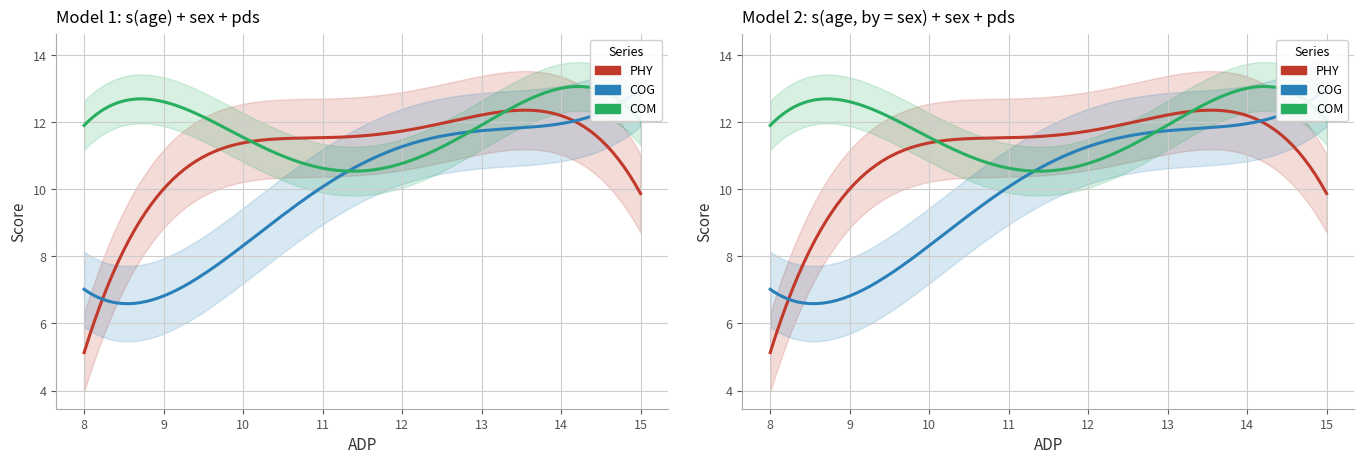

What is the value of the COM point at the 17th from the left?

11